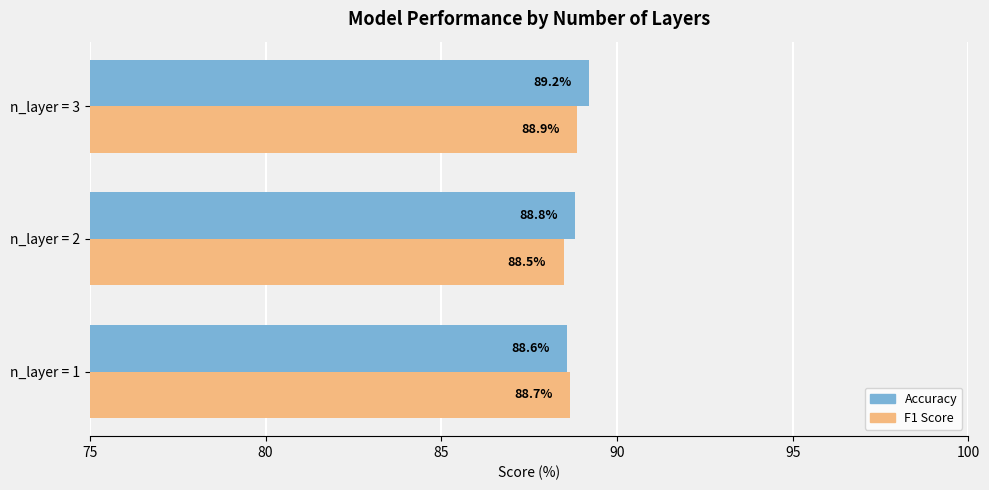

At which category is the sum across all series the highest?

n_layer = 3